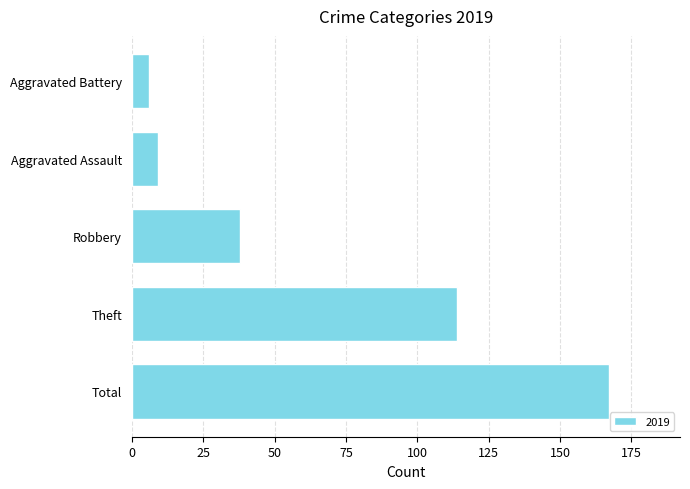

What is the minimum value shown in the chart?

6